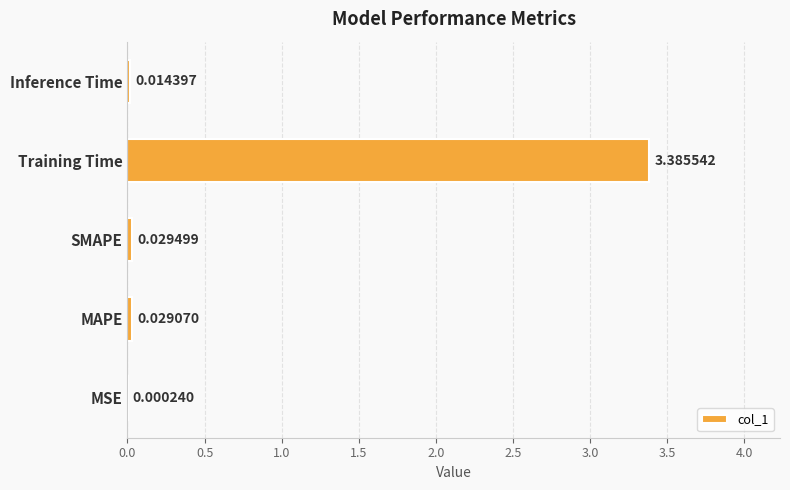

Where is the data nearest to the value 1?

SMAPE